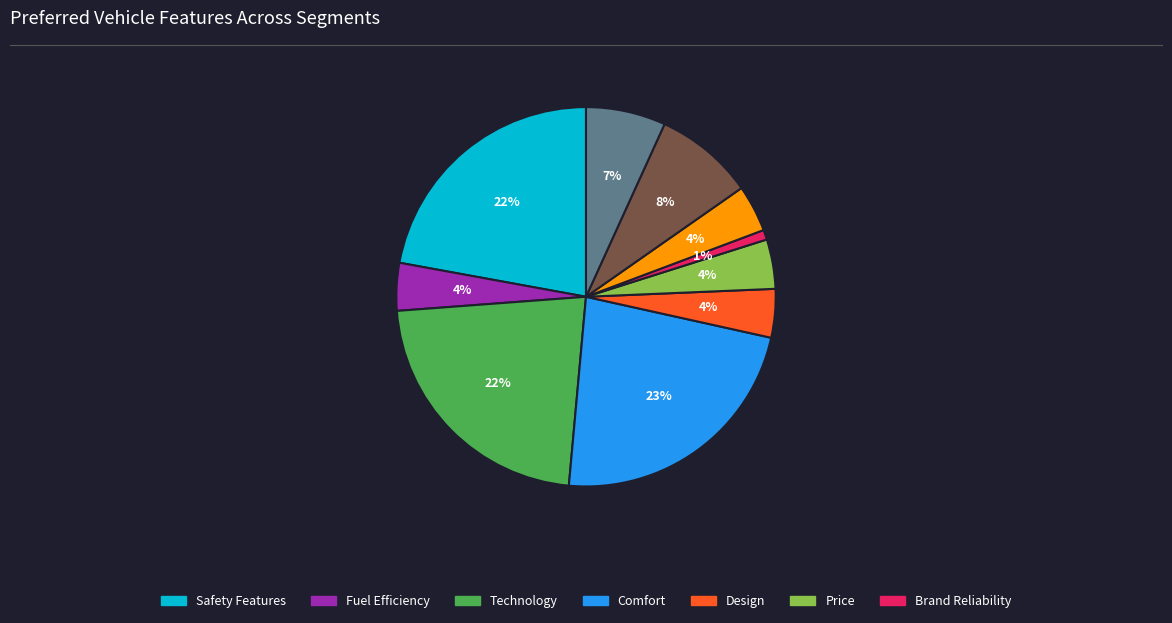

Is there a majority slice in this chart?

No